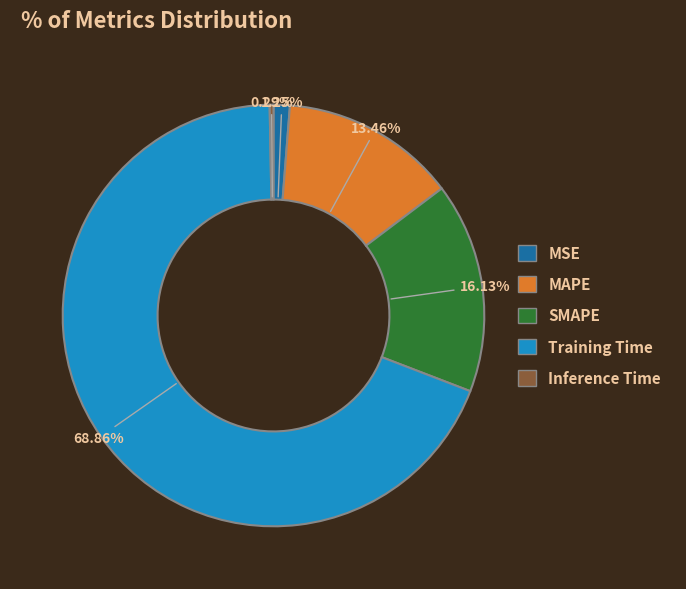

Rank the categories by value from lowest to highest.

Inference Time, MSE, MAPE, SMAPE, Training Time